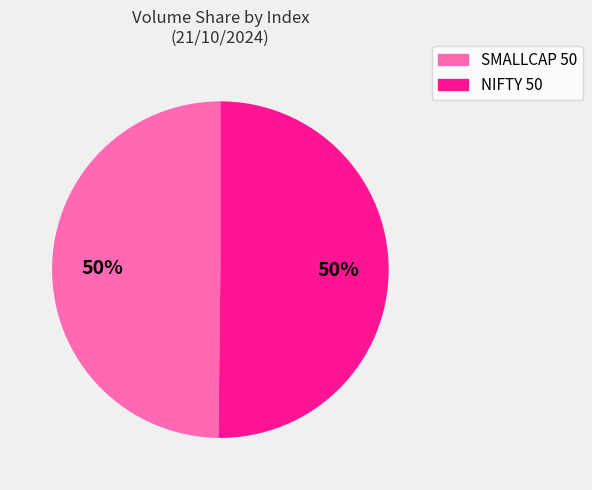

The NIFTY 50 slice represents 36% of the pie. True or false?

False